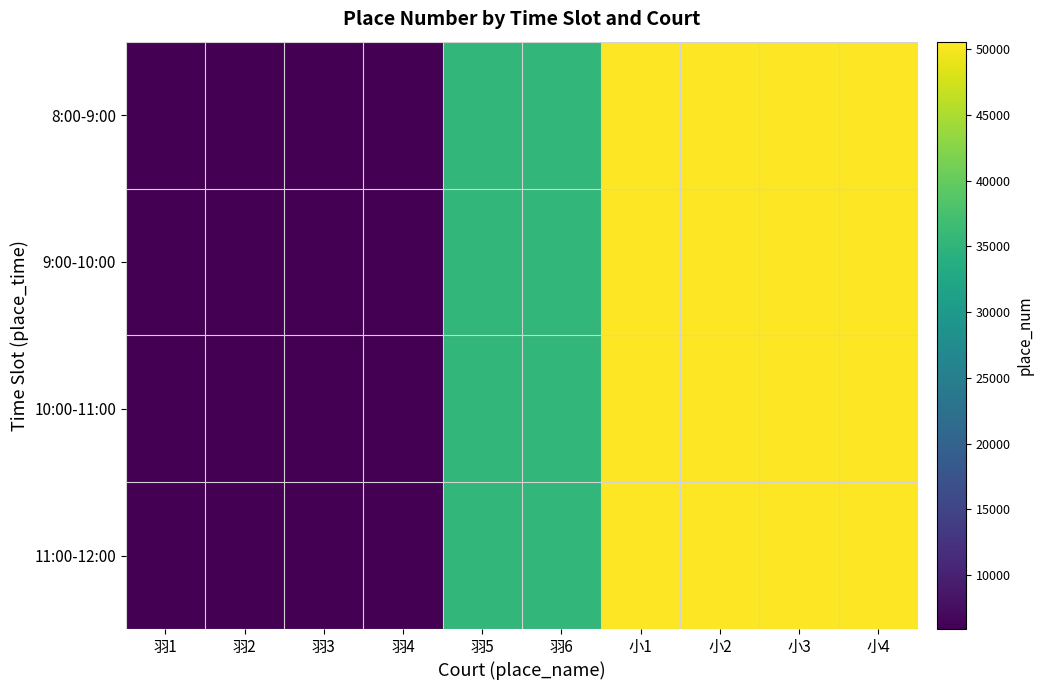

List the series in order of their overall mean, lowest first.

11:00-12:00, 10:00-11:00, 9:00-10:00, 8:00-9:00